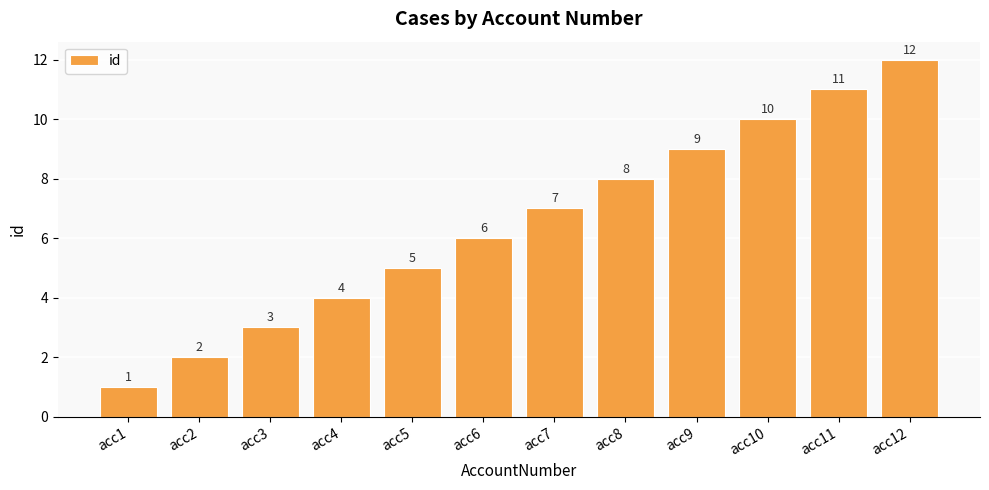

Count the number of categories in the chart.

12